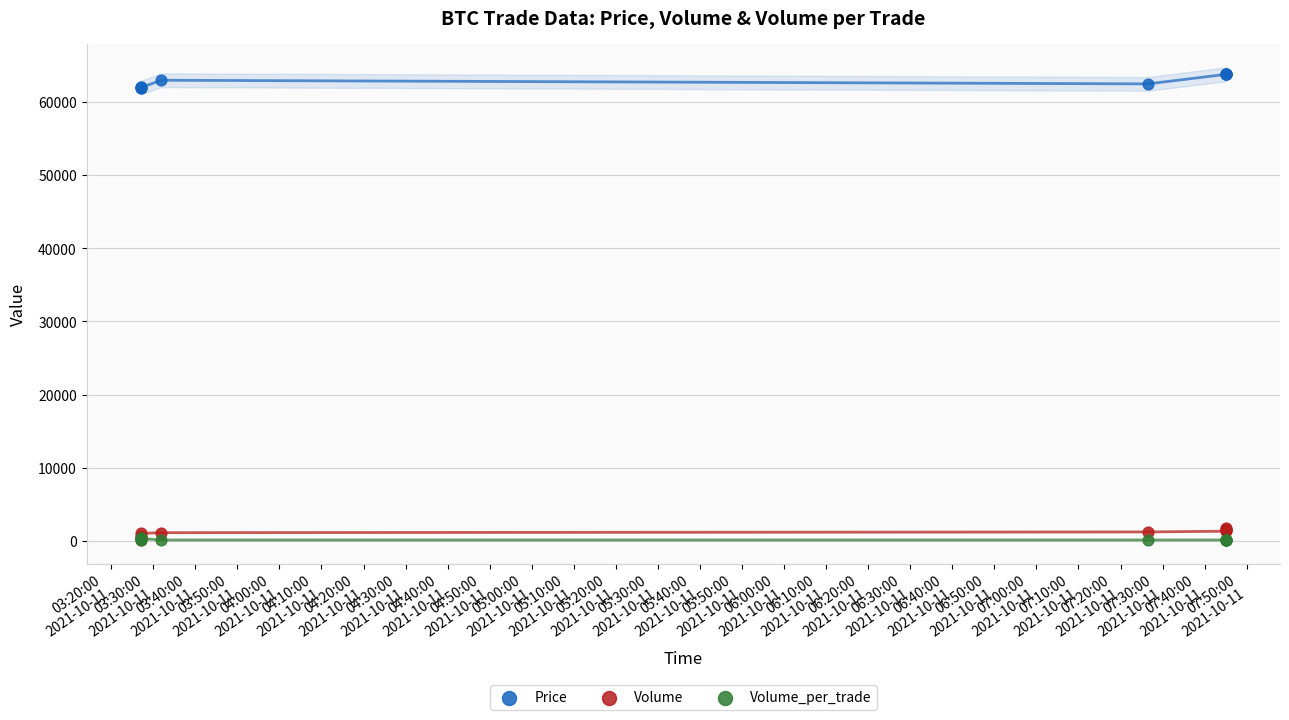

Which series reaches the maximum Y coordinate?

Price